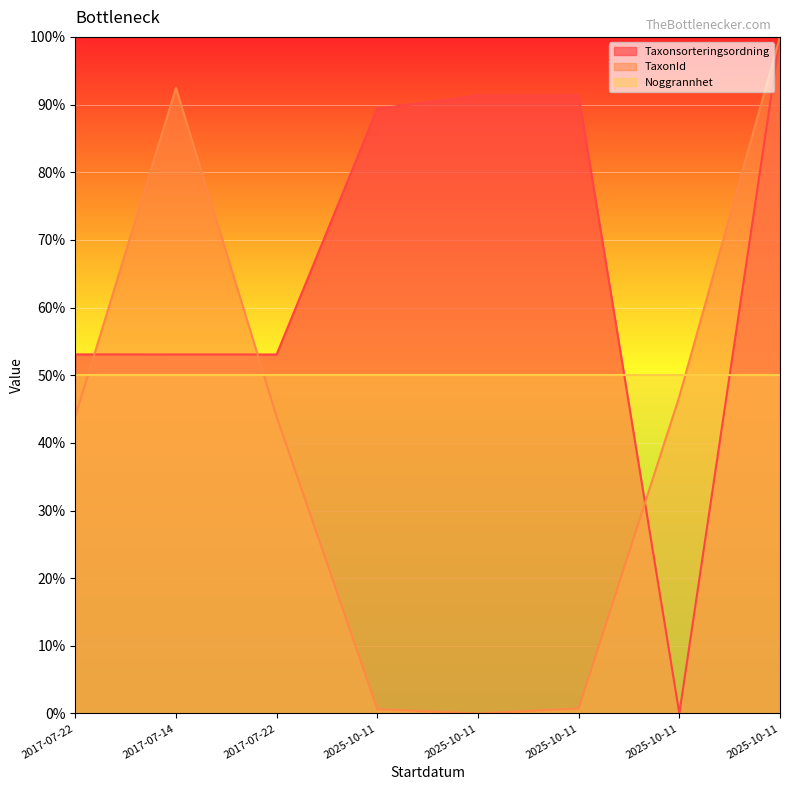

Rank the categories by TaxonId value from highest to lowest.

2025-10-11, 2017-07-14, 2025-10-11, 2017-07-22, 2017-07-22, 2025-10-11, 2025-10-11, 2025-10-11